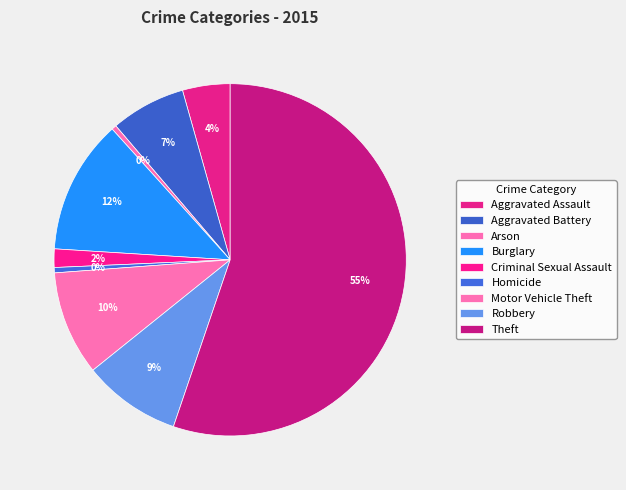

How many segments does this pie chart have?

9